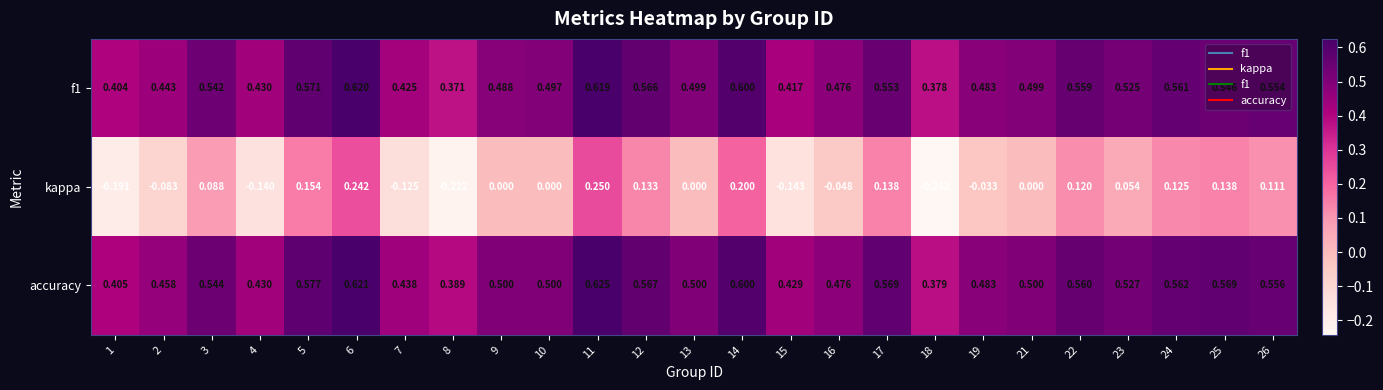

At how many categories does at least one series exceed 0?

25